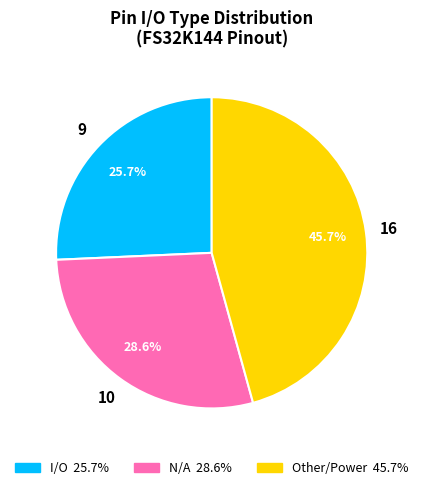

Count the number of slices in the pie.

3